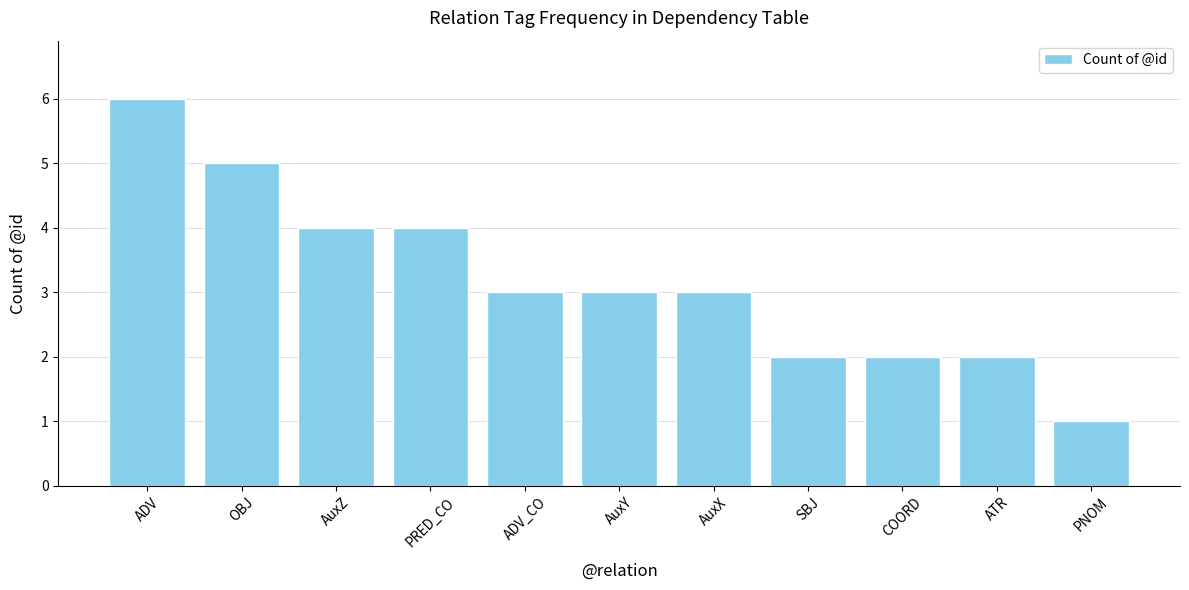

The value at ADV_CO is 3. True or false?

True